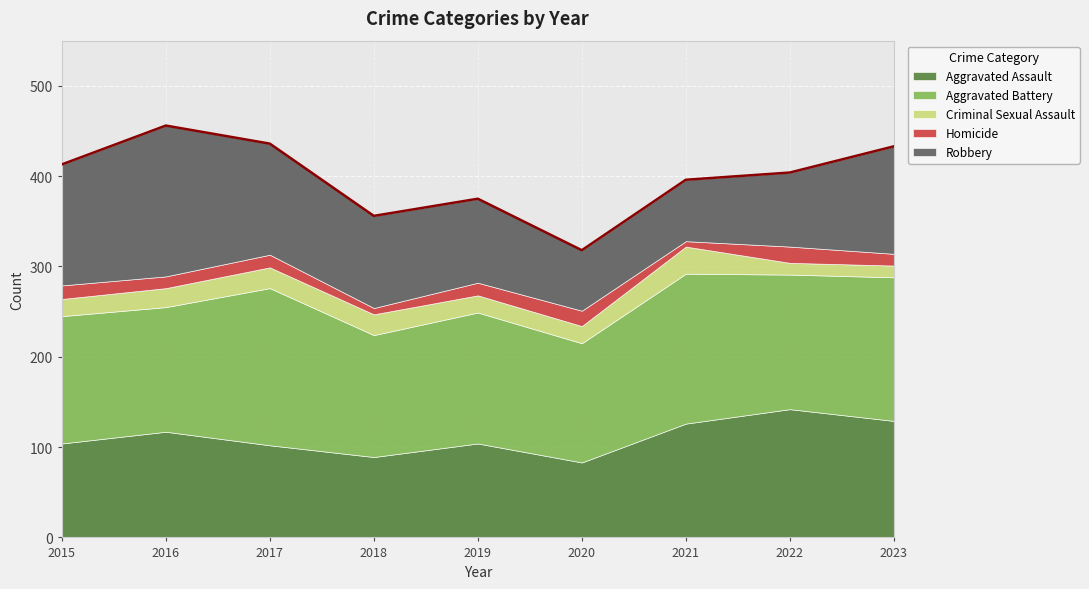

Is the value of Homicide at 2015 greater than the value of Aggravated Assault at 2022?

No